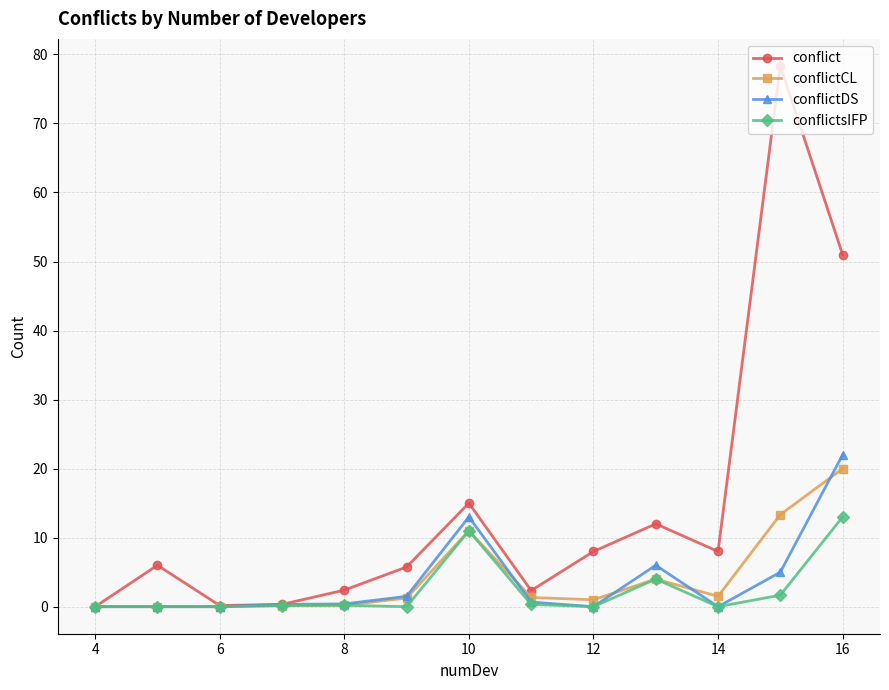

Which series has the widest spread of values?

conflict